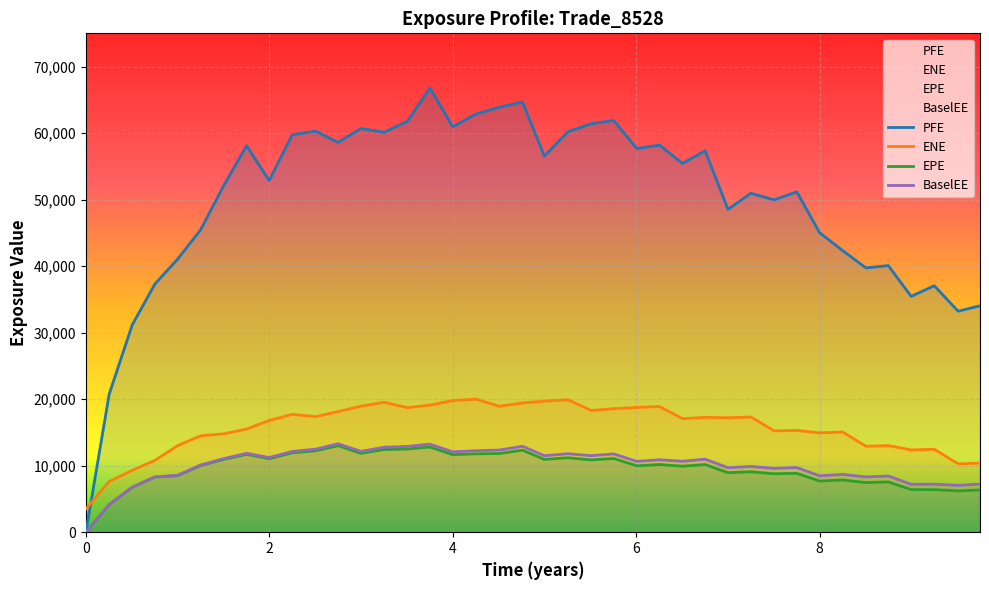

Which series has the largest total across all categories?

PFE